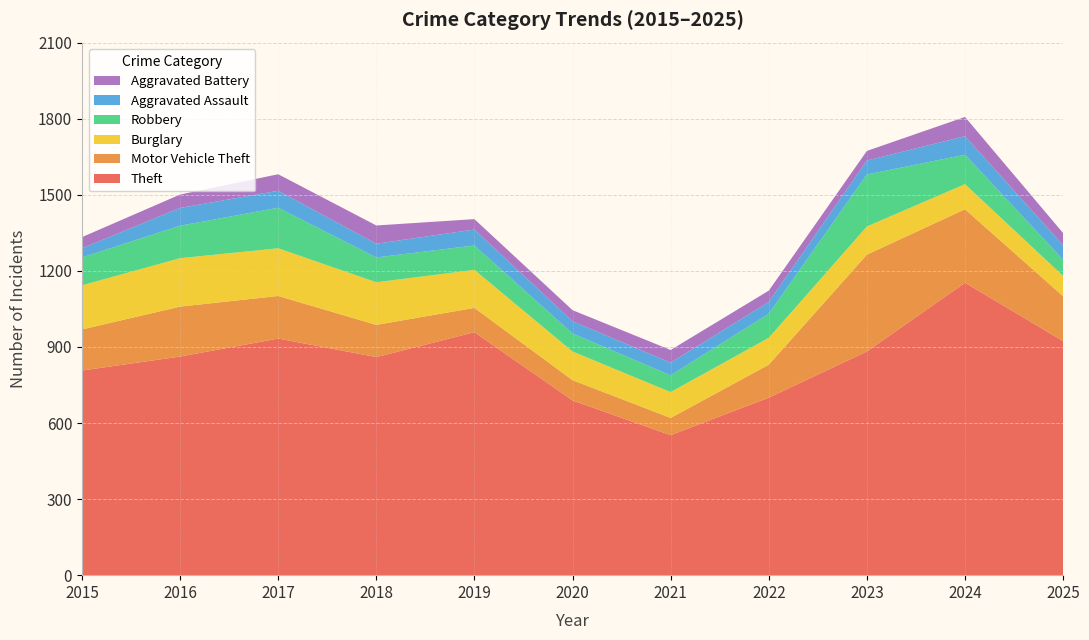

Reading left to right, what are all the values shown in this chart?

Theft: 2015=807	2016=862	2017=933	2018=860	2019=958	2020=689	2021=552	2022=700	2023=882	2024=1153	2025=923
Motor Vehicle Theft: 2015=162	2016=197	2017=168	2018=127	2019=96	2020=80	2021=68	2022=130	2023=382	2024=290	2025=177
Burglary: 2015=174	2016=191	2017=188	2018=168	2019=150	2020=113	2021=102	2022=106	2023=111	2024=99	2025=80
Robbery: 2015=110	2016=128	2017=160	2018=98	2019=96	2020=71	2021=66	2022=95	2023=205	2024=116	2025=64
Aggravated Assault: 2015=36	2016=70	2017=67	2018=54	2019=63	2020=48	2021=50	2022=46	2023=55	2024=73	2025=57
Aggravated Battery: 2015=44	2016=53	2017=65	2018=72	2019=41	2020=44	2021=50	2022=45	2023=38	2024=76	2025=48